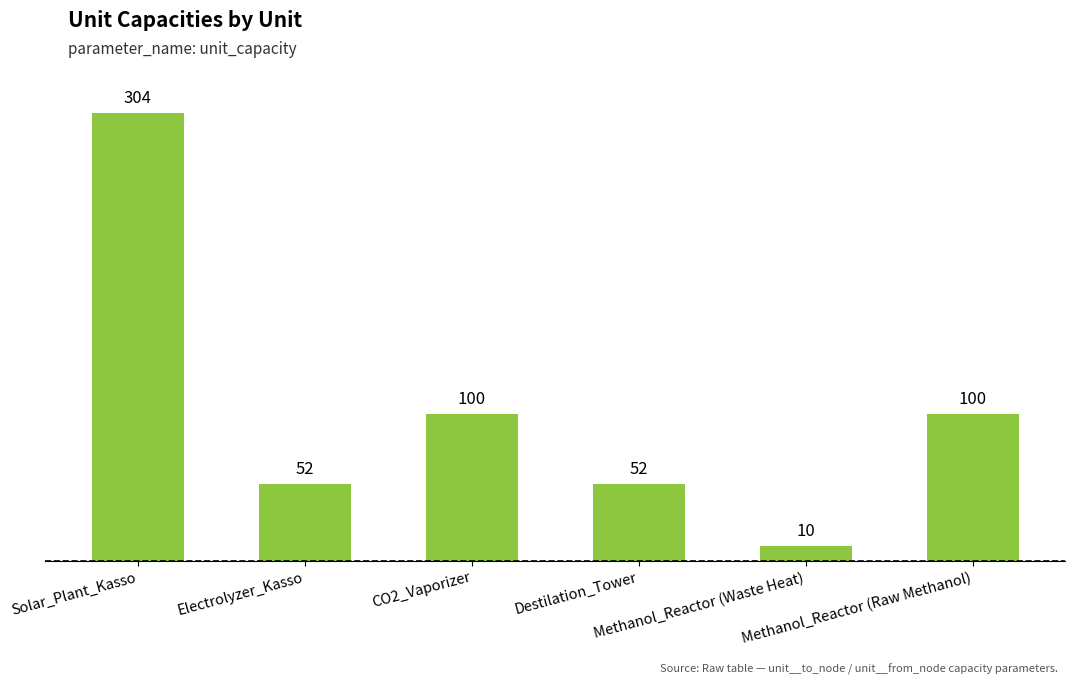

What is the sum of the values at CO2_Vaporizer and Methanol_Reactor (Waste Heat)?

110